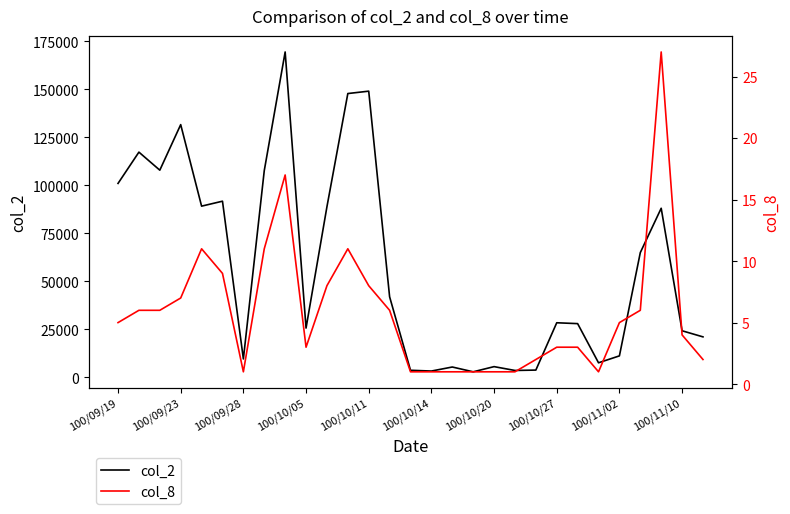

True or false: col_8 and col_2 cross at least once.

False